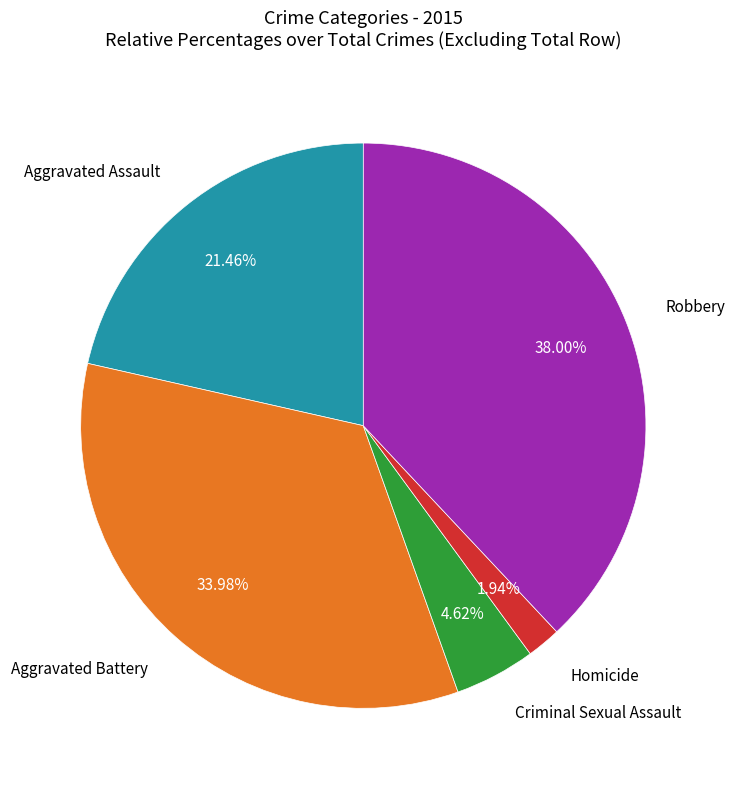

Does any single category account for the majority?

No